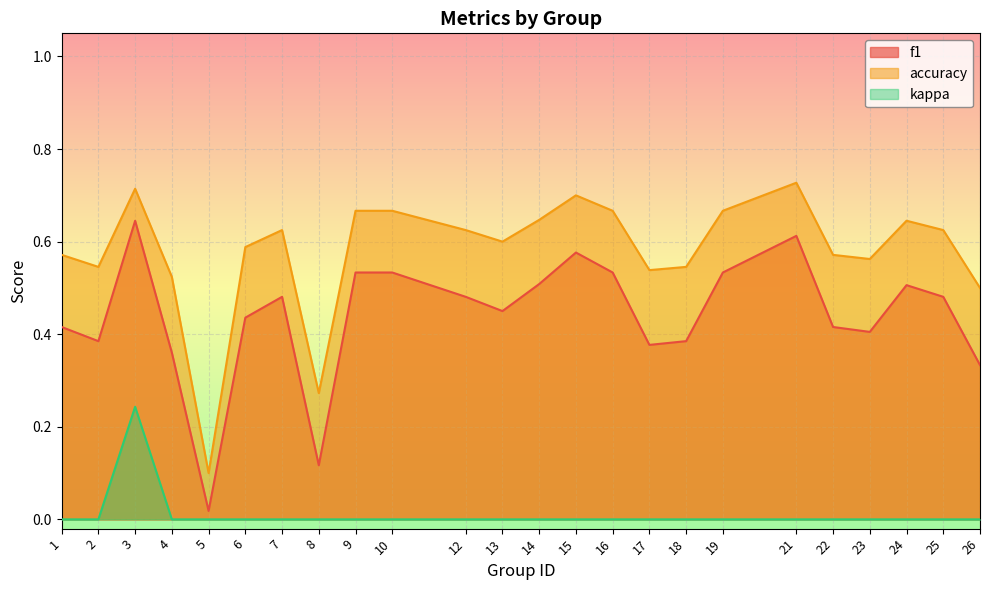

True or false: accuracy and kappa cross at least once.

False